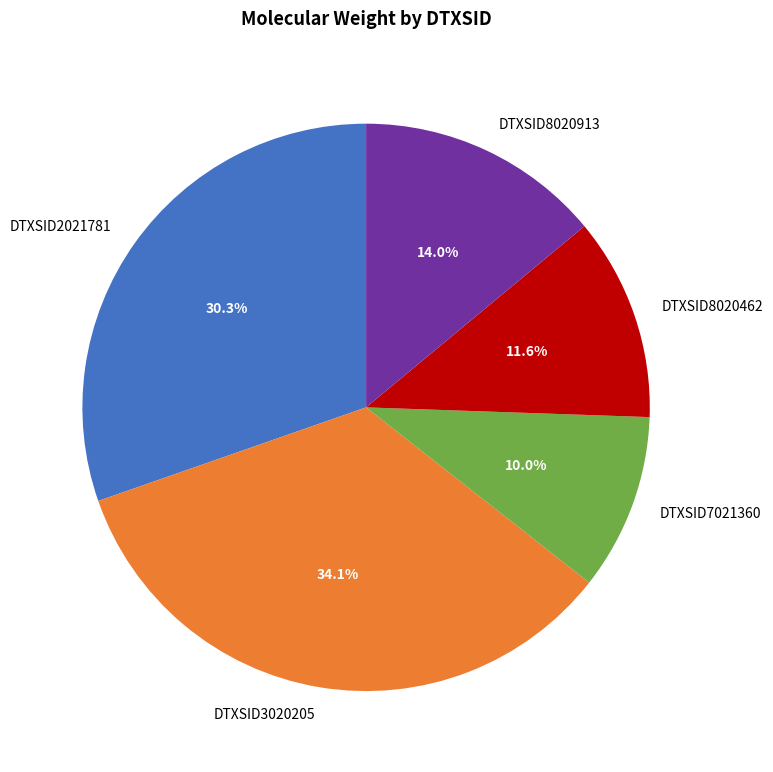

The DTXSID8020913 slice represents 14% of the pie. True or false?

True